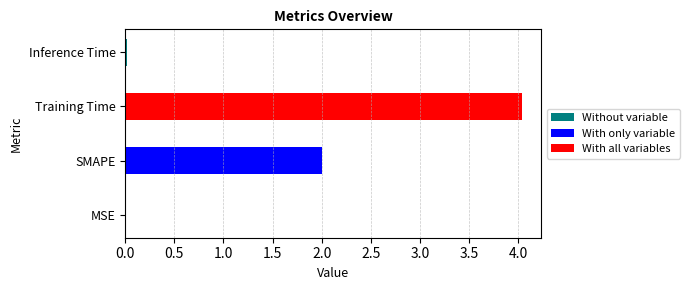

What is the label of the 1st bar from the right?

Inference Time